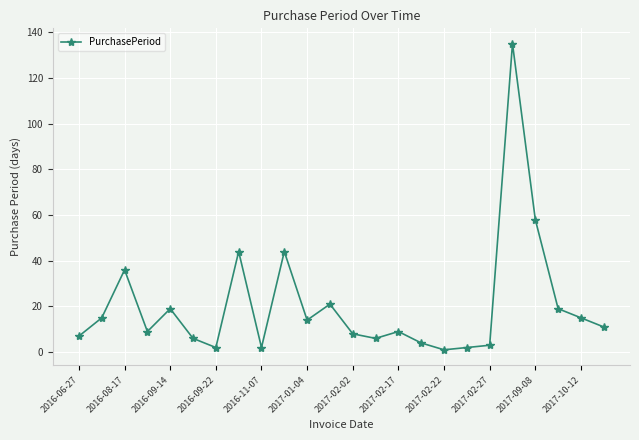

True or false: there are more than 0 points higher than both neighbors.

True